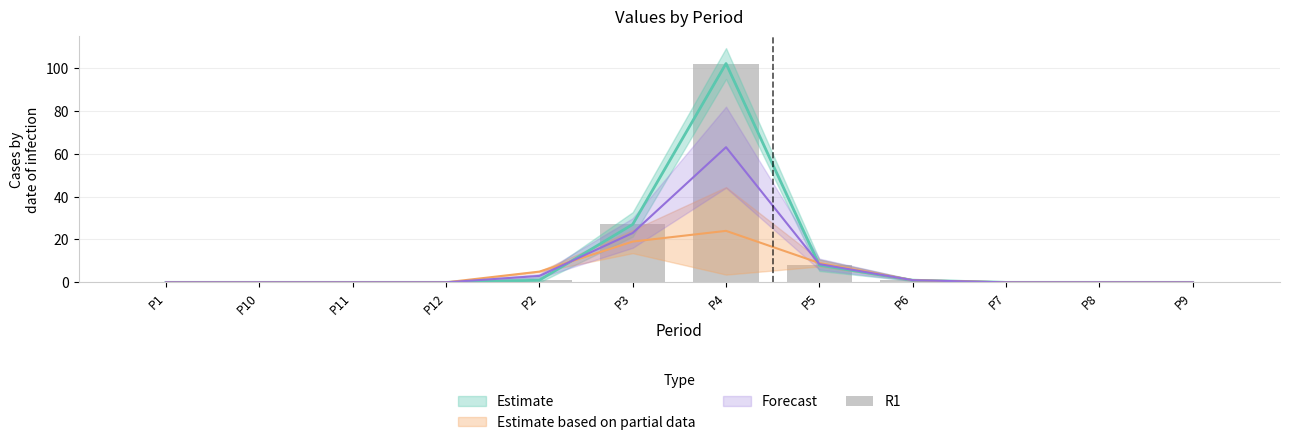

Reading left to right, transcribe all the data shown in this chart.

P1=0	P10=0	P11=0	P12=0	P2=1	P3=27	P4=102	P5=8	P6=1	P7=0	P8=0	P9=0